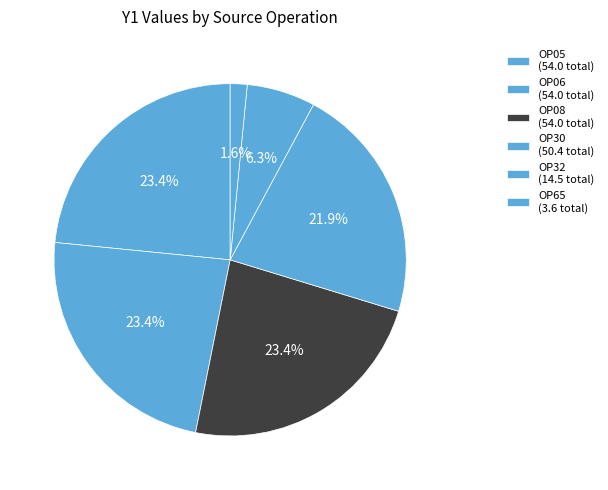

Count the number of slices in the pie.

6